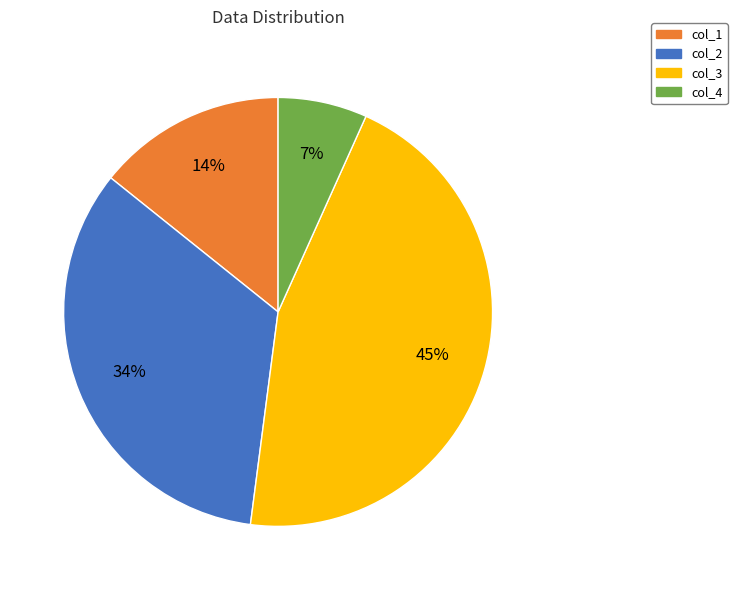

To the nearest percent, what is the average slice percentage?

25%